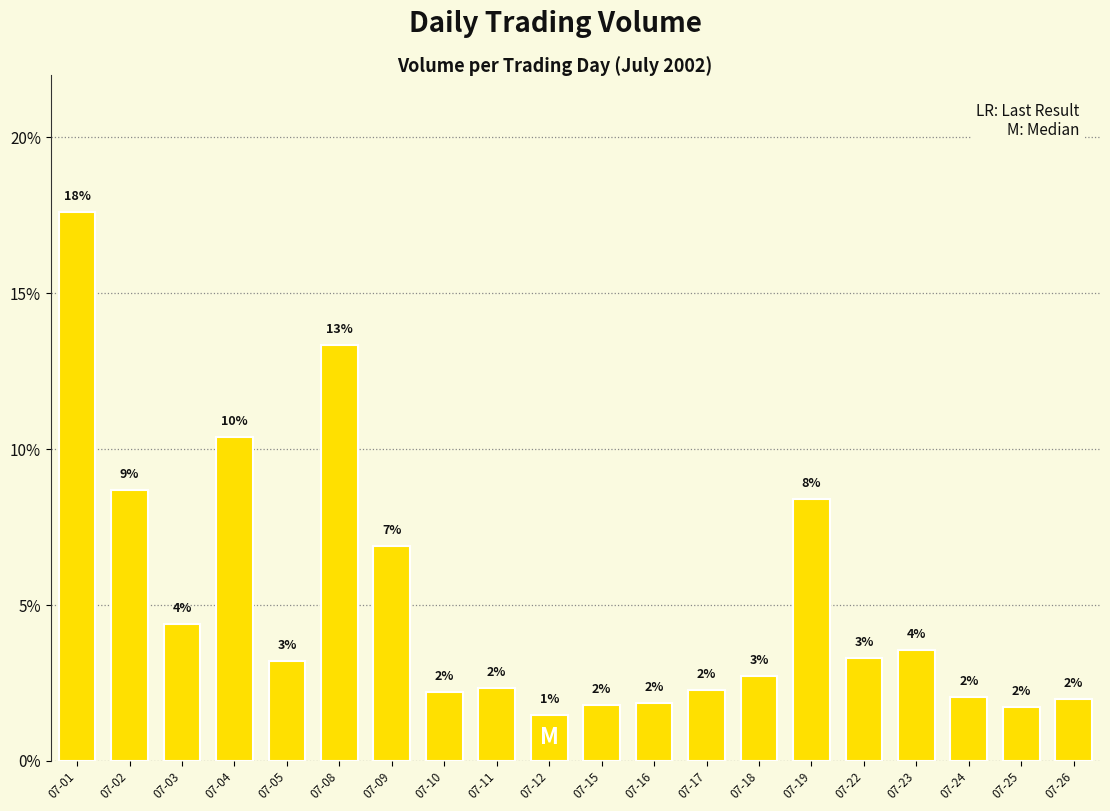

Rank the categories by value from highest to lowest.

07-01, 07-08, 07-04, 07-02, 07-19, 07-09, 07-03, 07-23, 07-22, 07-05, 07-18, 07-11, 07-17, 07-10, 07-24, 07-26, 07-16, 07-15, 07-25, 07-12